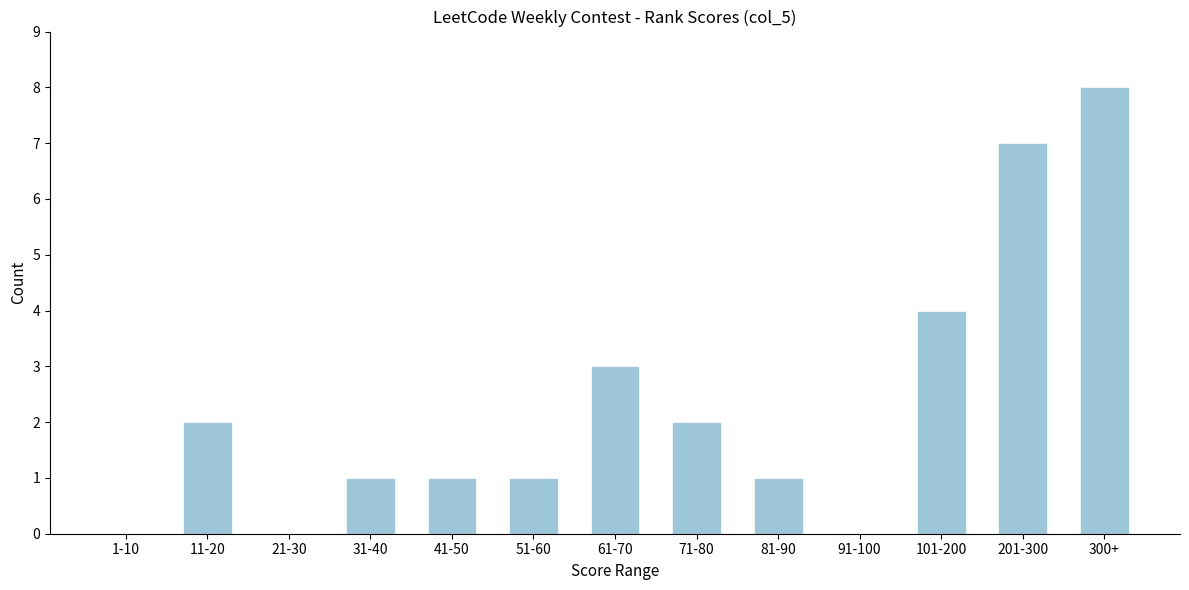

Reading left to right, extract all data points from this chart.

1-10=0	11-20=2	21-30=0	31-40=1	41-50=1	51-60=1	61-70=3	71-80=2	81-90=1	91-100=0	101-200=4	201-300=7	300+=8